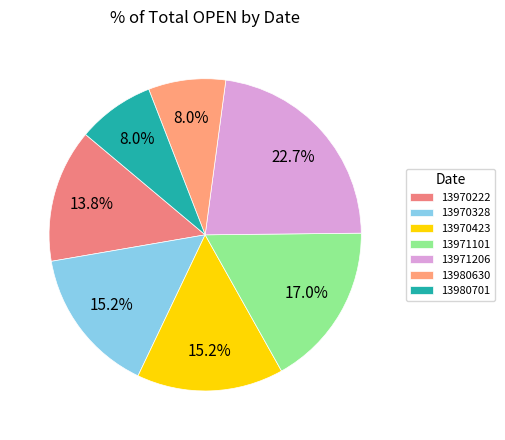

To the nearest percent, what is the difference between the 13971101 and 13970222 slice percentages?

3%